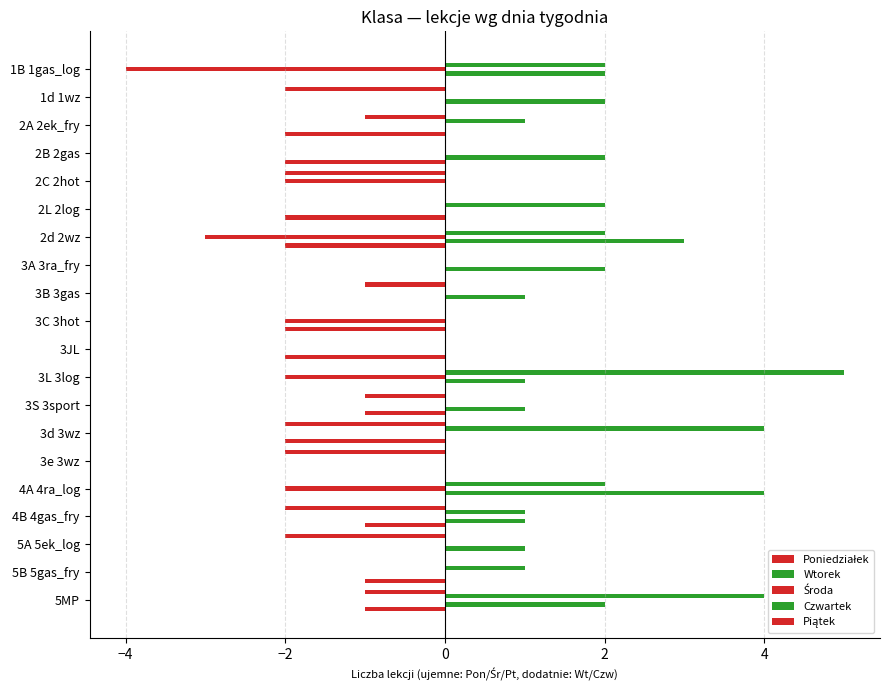

Count the number of data series in this chart.

5